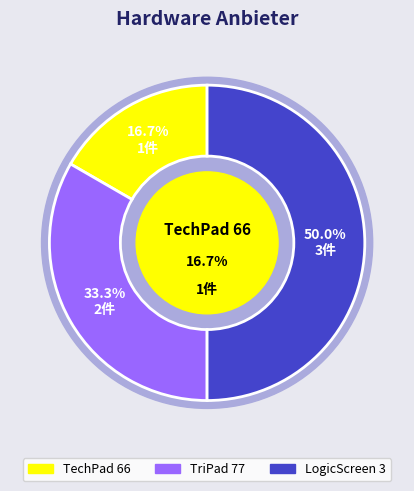

Is it true that TechPad 66 is 17% of the pie?

True